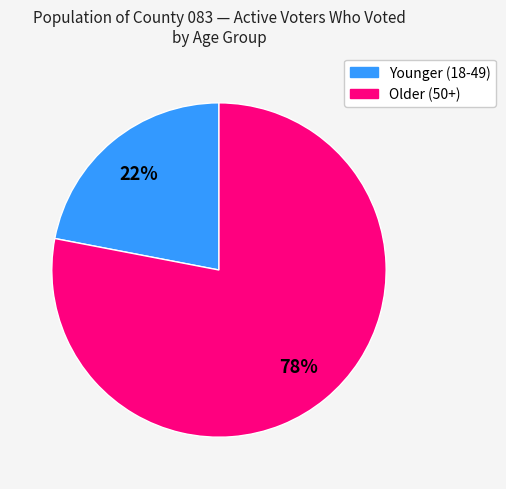

To the nearest percent, what is the average slice percentage?

50%